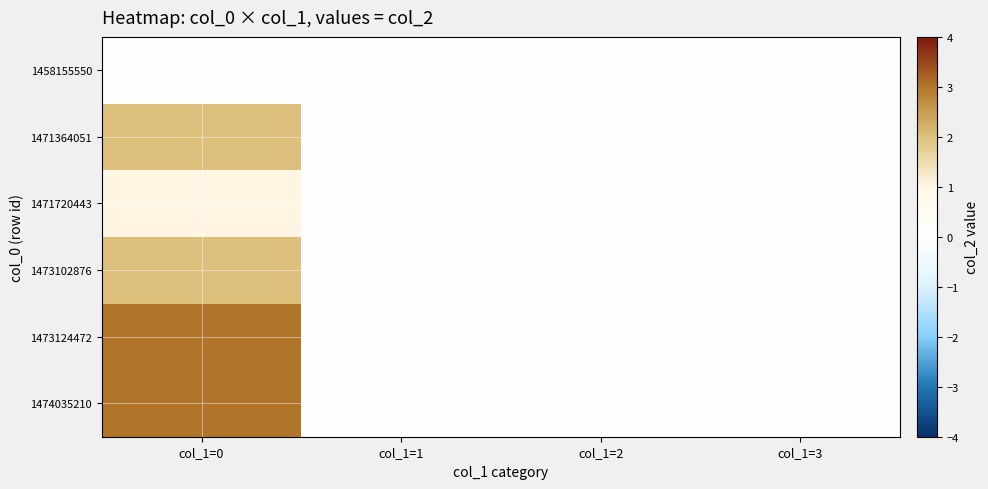

At col_1=0, list the series in order from largest to smallest.

1473124472, 1474035210, 1471364051, 1473102876, 1471720443, 1458155550